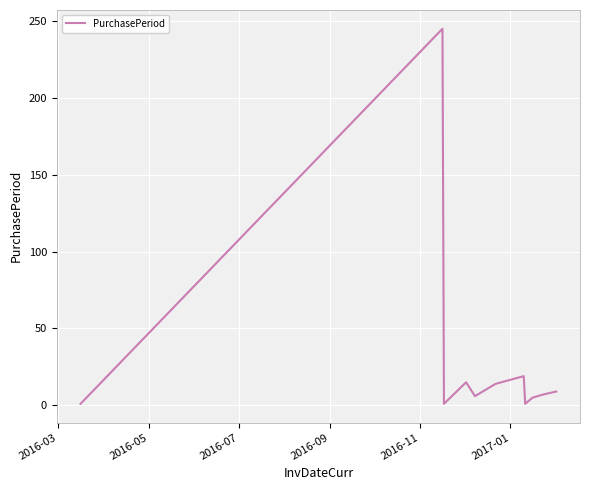

How many interior local peaks (higher than both neighbors) does the data have?

3